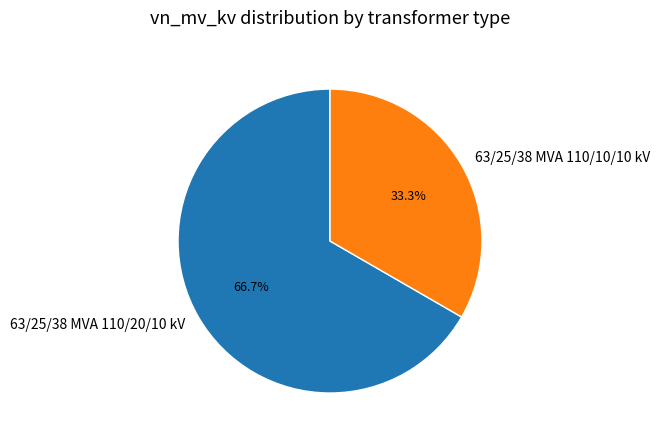

Which category has the smallest portion of the pie?

63/25/38 MVA 110/10/10 kV